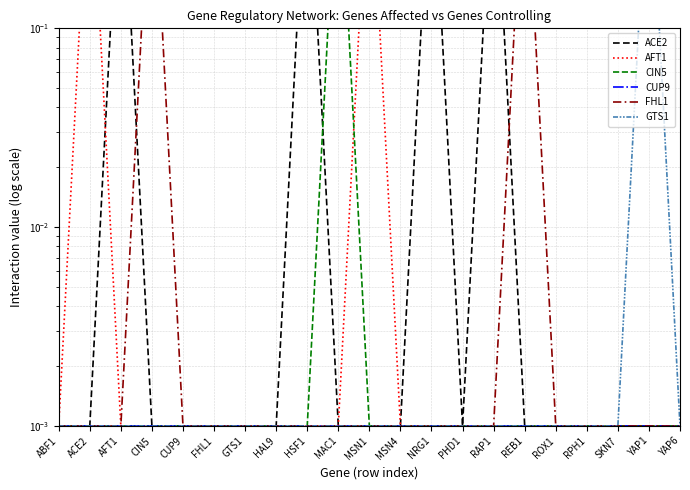

Rank the series by their maximum value, from lowest to highest.

CUP9, ACE2, AFT1, CIN5, FHL1, GTS1